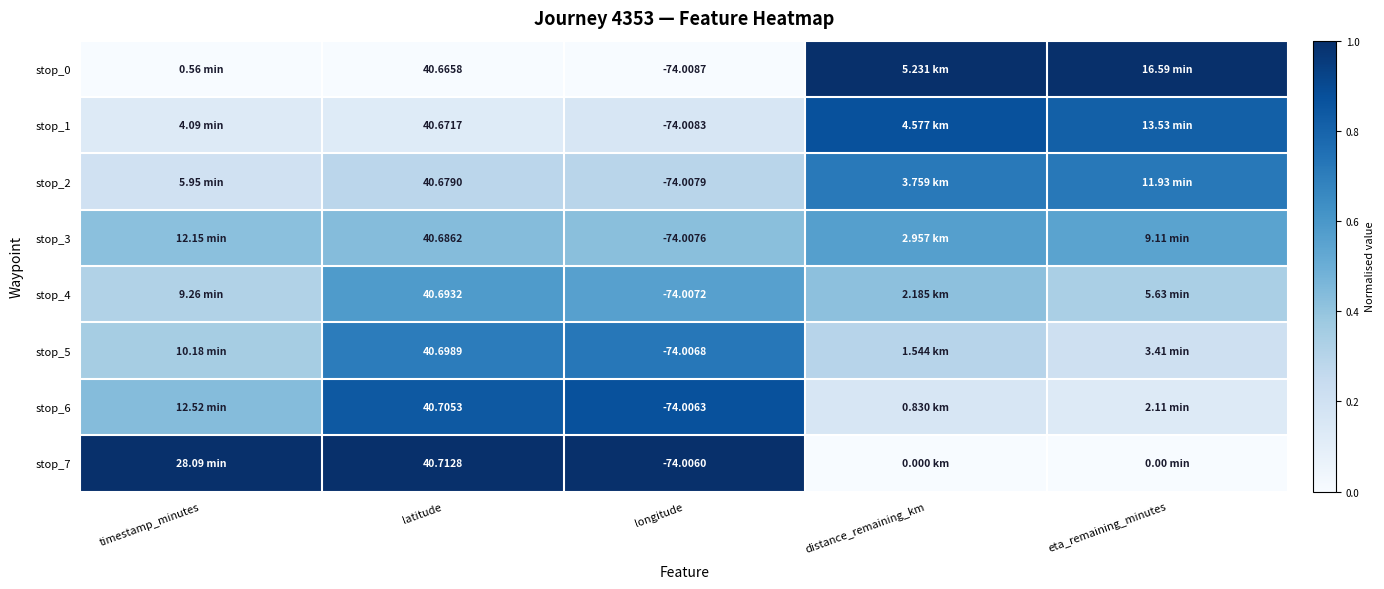

At how many categories does at least one series exceed 0?

5